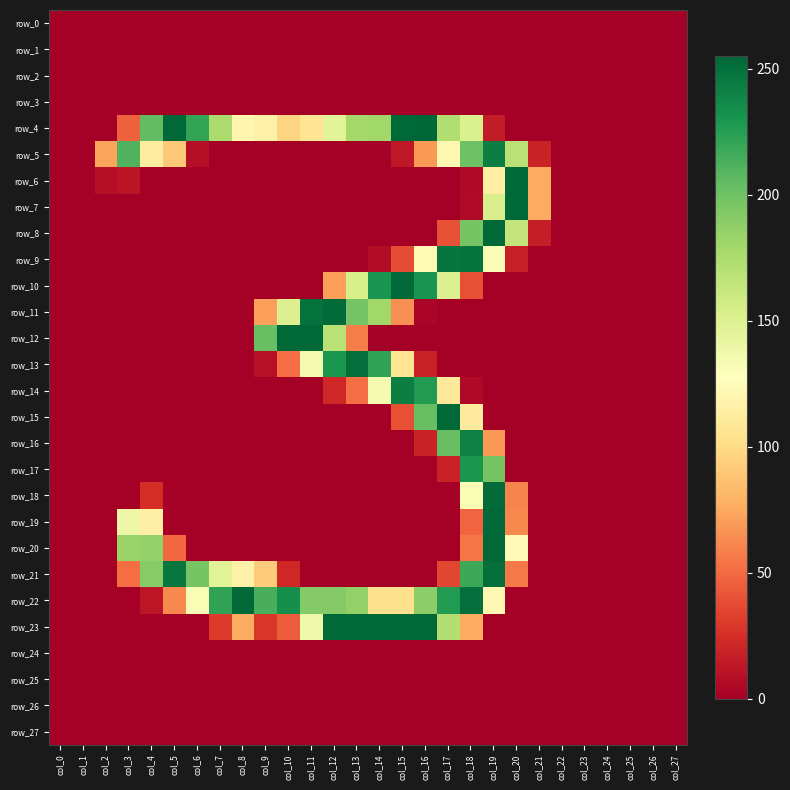

Where is row_24 nearest to the value 0?

col_0